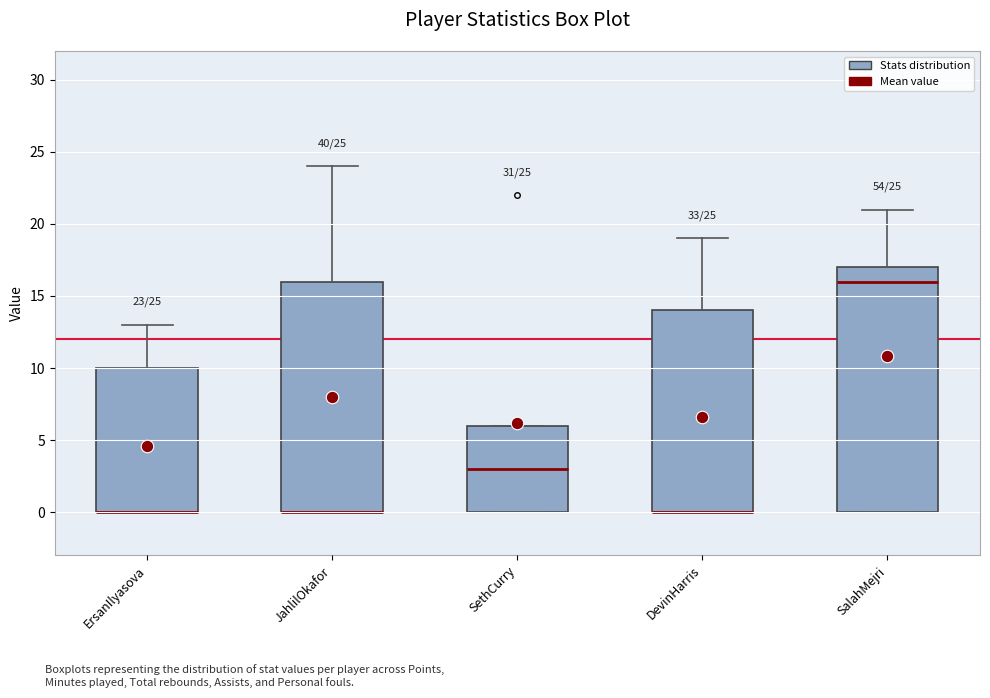

Comparing the boxes themselves (not the whiskers), which one is the tallest?

SalahMejri